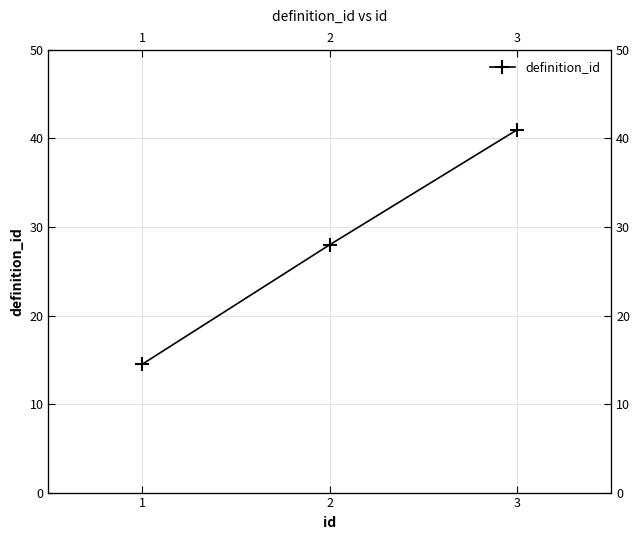

Count the number of categories in the chart.

3